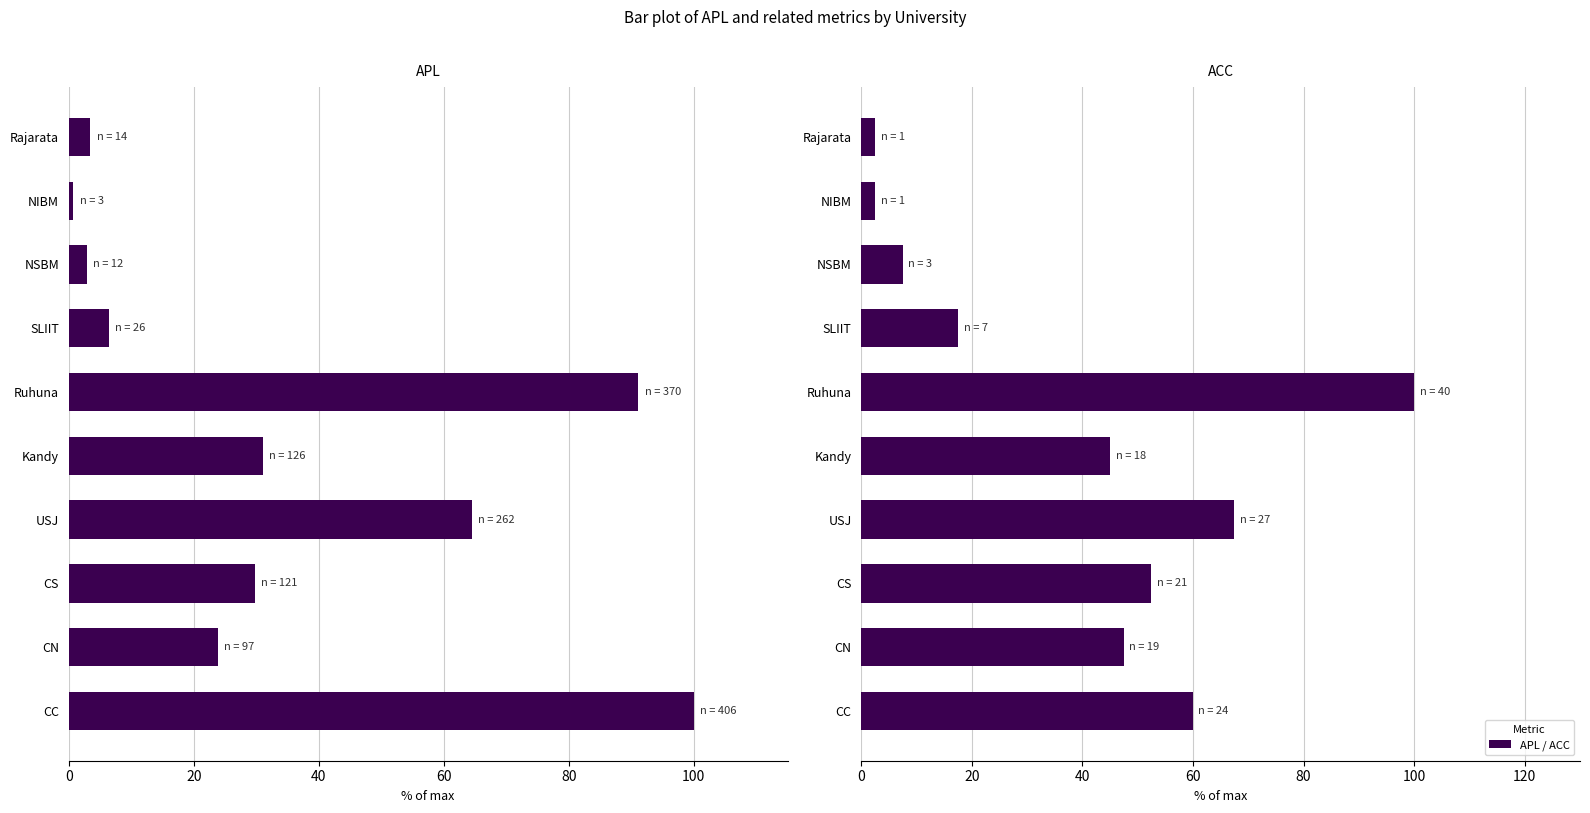

How many data points in APL are above 29?

5